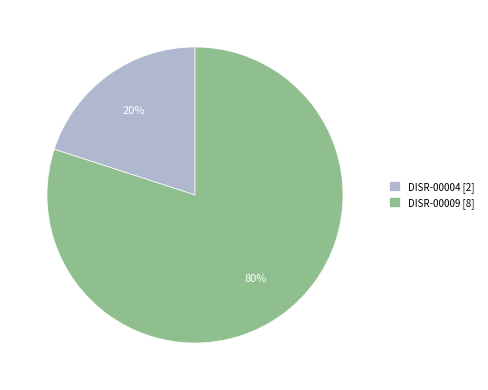

To the nearest percent, what is the difference between the largest and smallest slice percentages?

60%